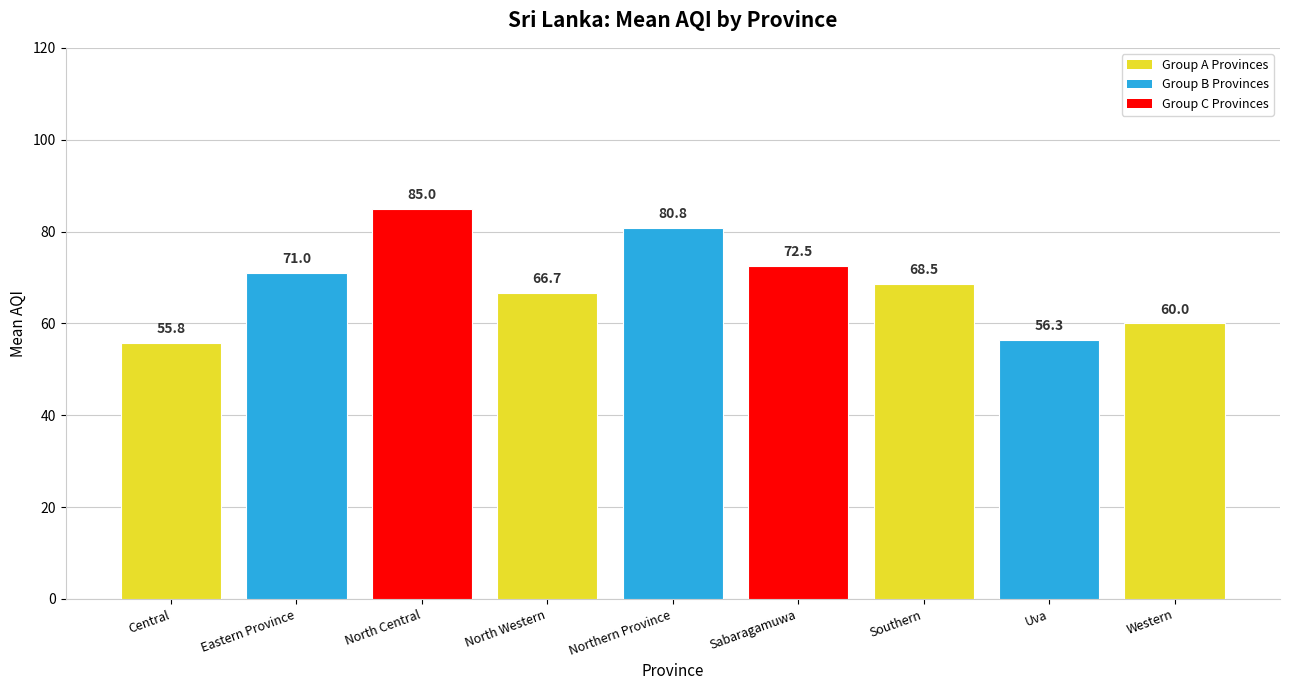

At which label is the value closest to 70?

Eastern Province